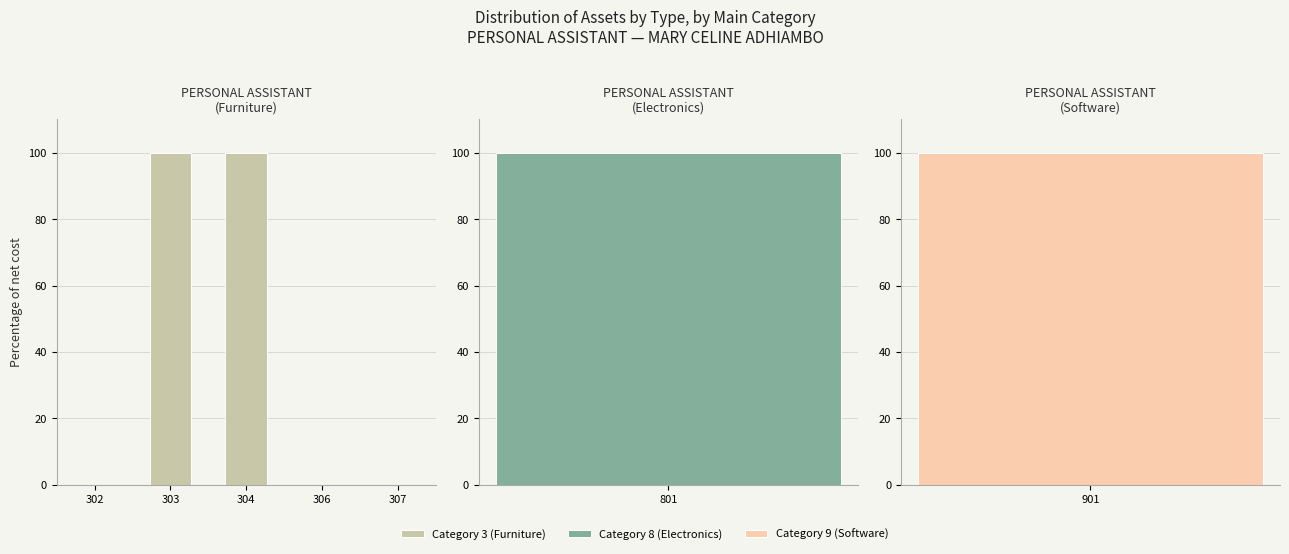

How many bars are there in each group?

3